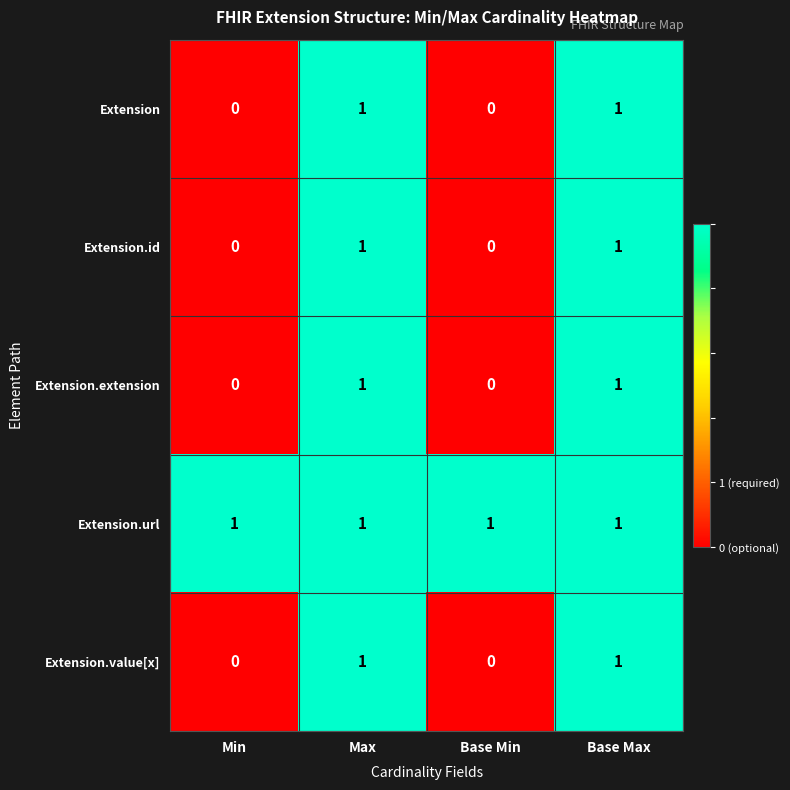

True or false: Extension has a value of 1 at Base Min.

False